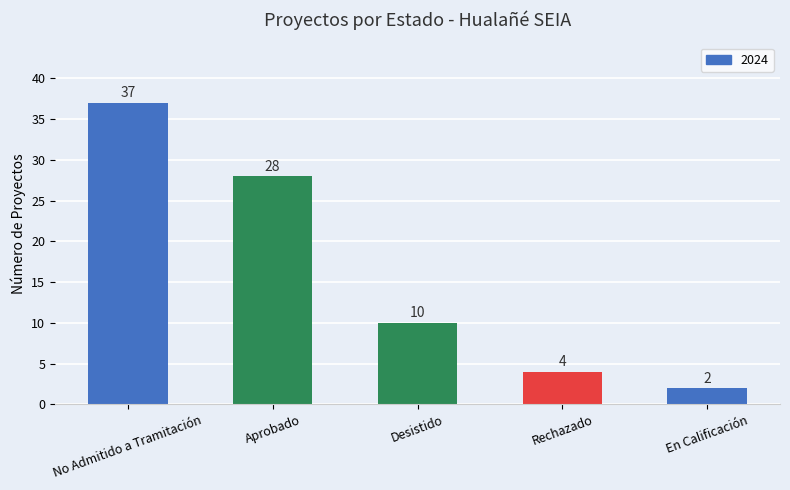

What is the minimum value shown in the chart?

2